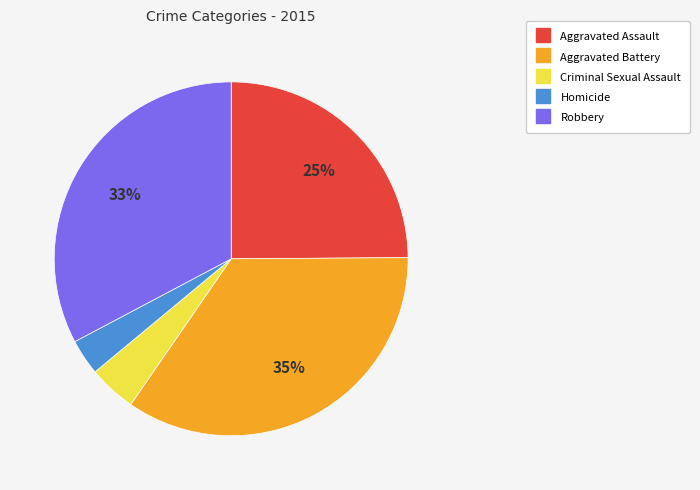

Is it true that Robbery is 33% of the pie?

True